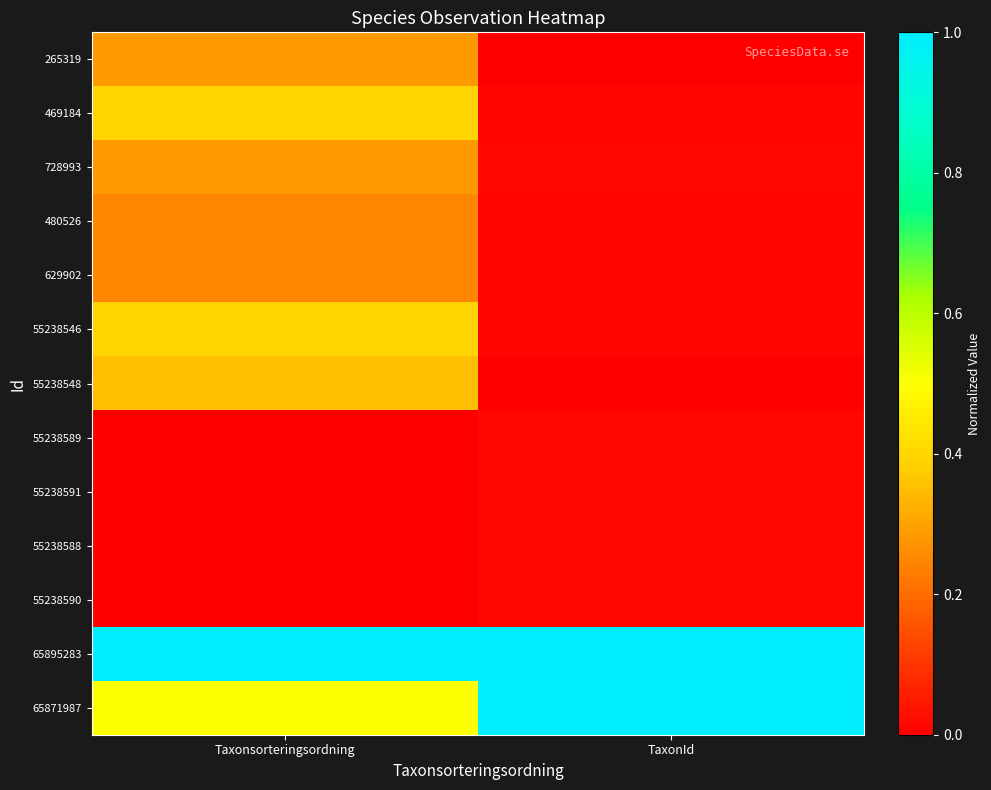

At how many categories does at least one series exceed 0?

2